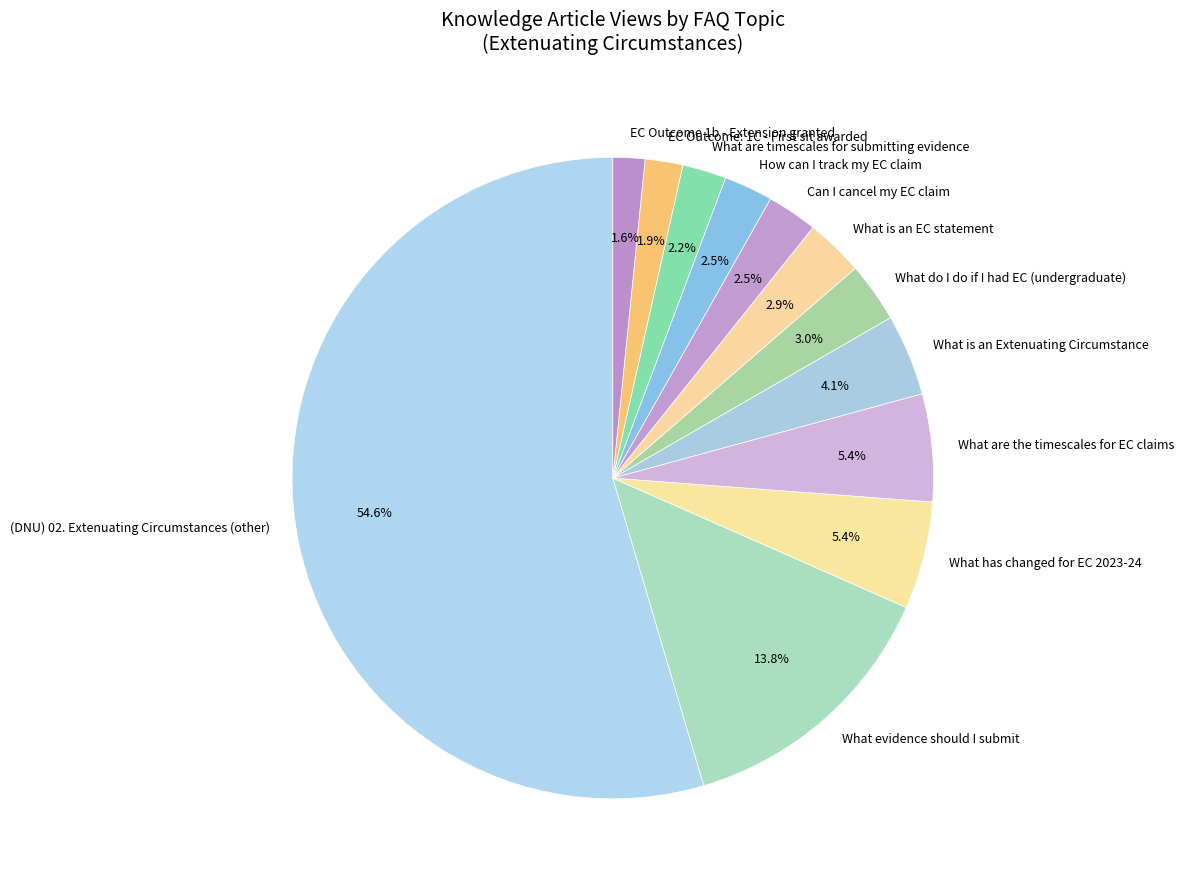

Count the number of slices in the pie.

12